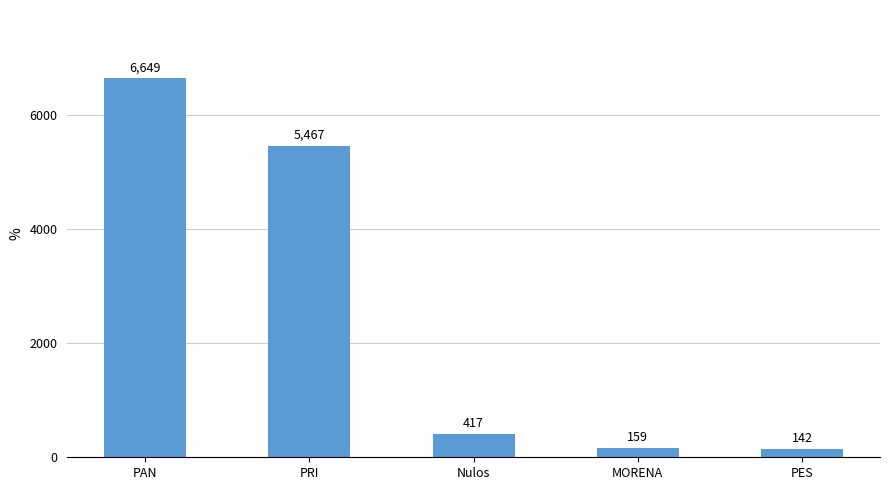

Which has a higher value, PRI or PAN?

PAN